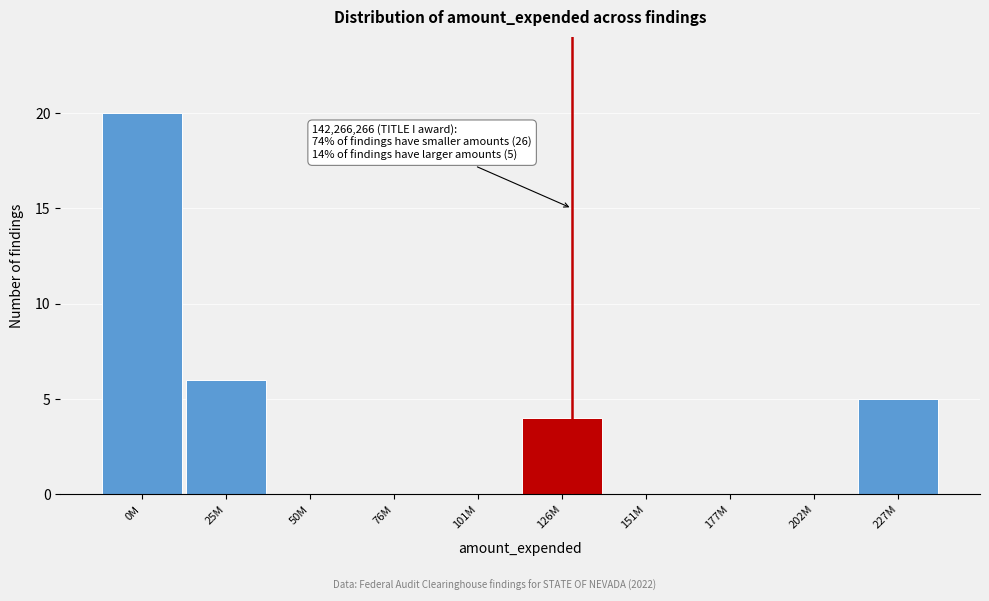

Reading right to left, what are all the values shown in this chart?

227M=5	202M=0	177M=0	151M=0	126M=4	101M=0	76M=0	50M=0	25M=6	0M=20